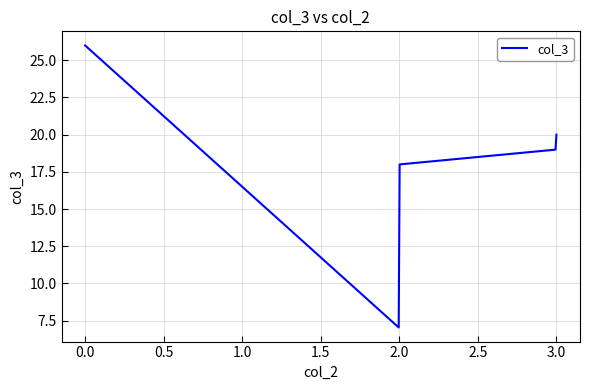

What is the greatest value displayed?

26.0